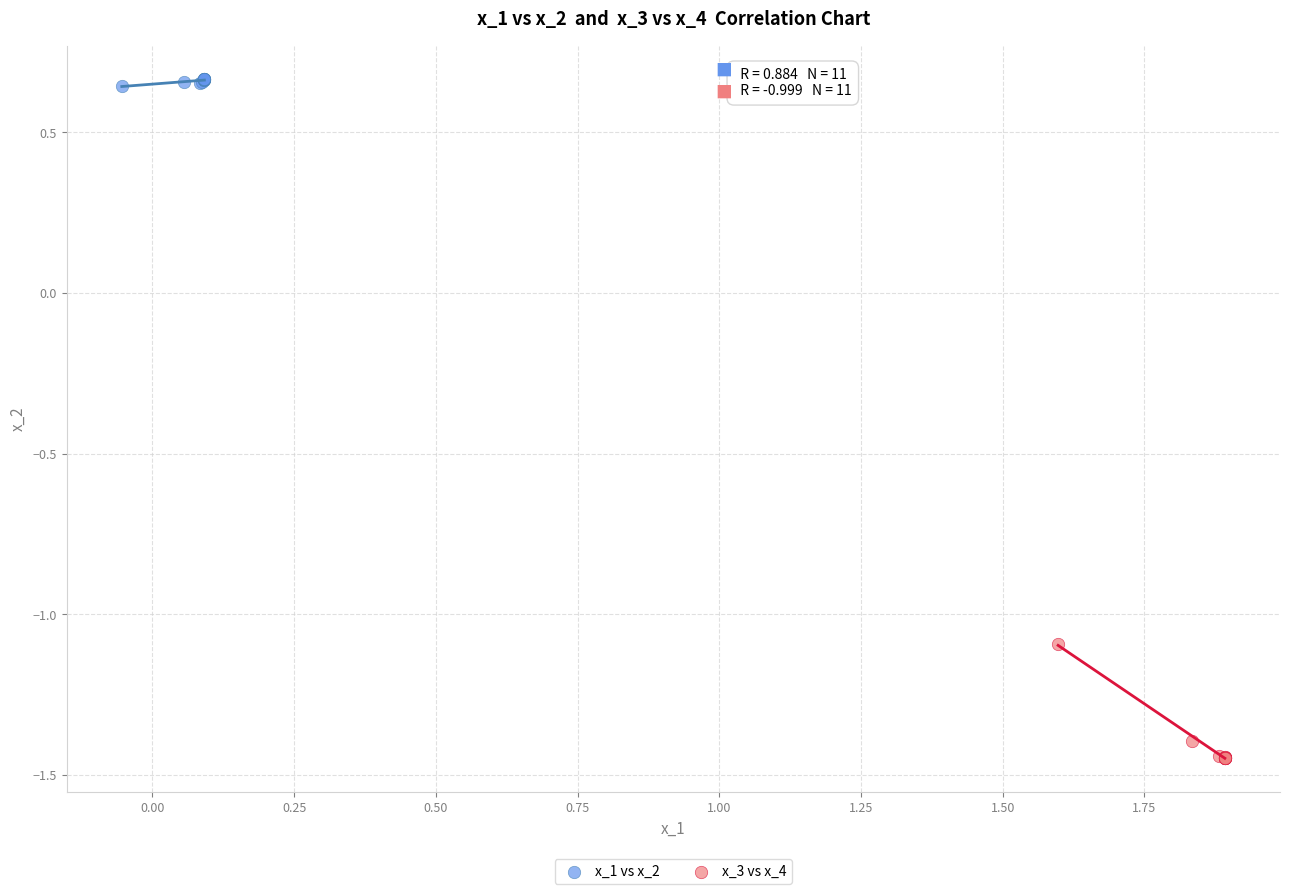

What are all the series names shown in the legend?

x_1 vs x_2, x_3 vs x_4